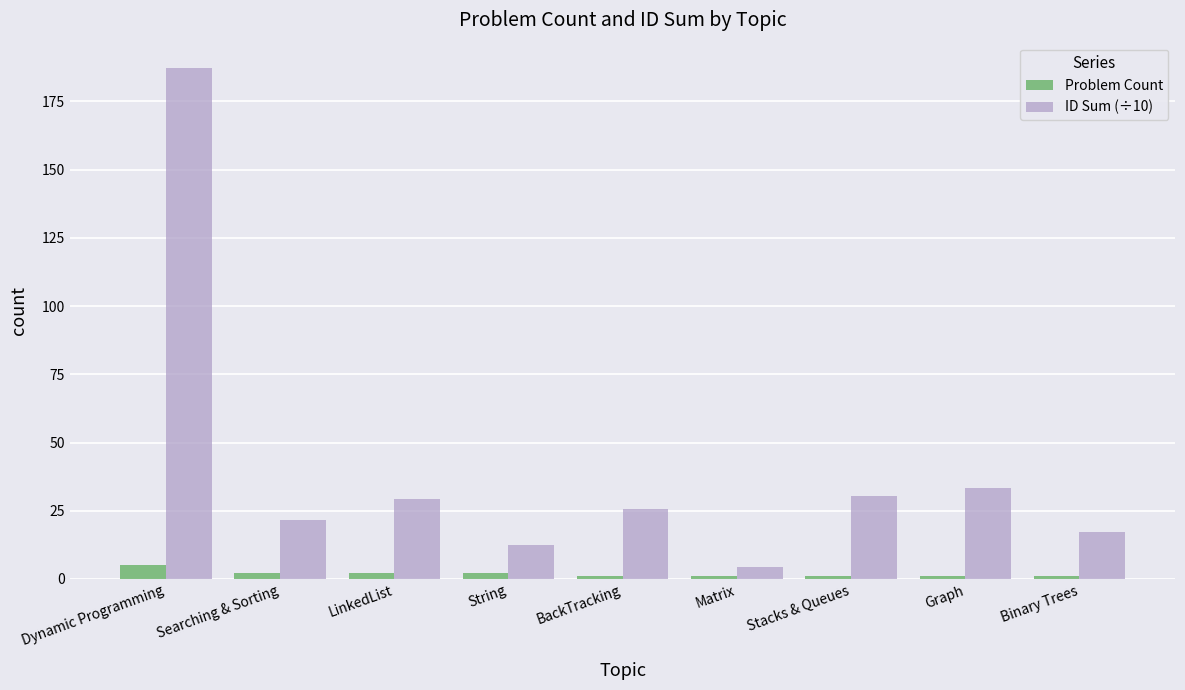

Which series has the widest spread of values?

ID Sum (÷10)